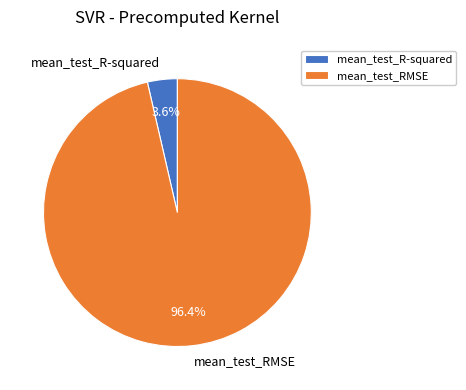

The mean_test_RMSE slice represents 96% of the pie. True or false?

True